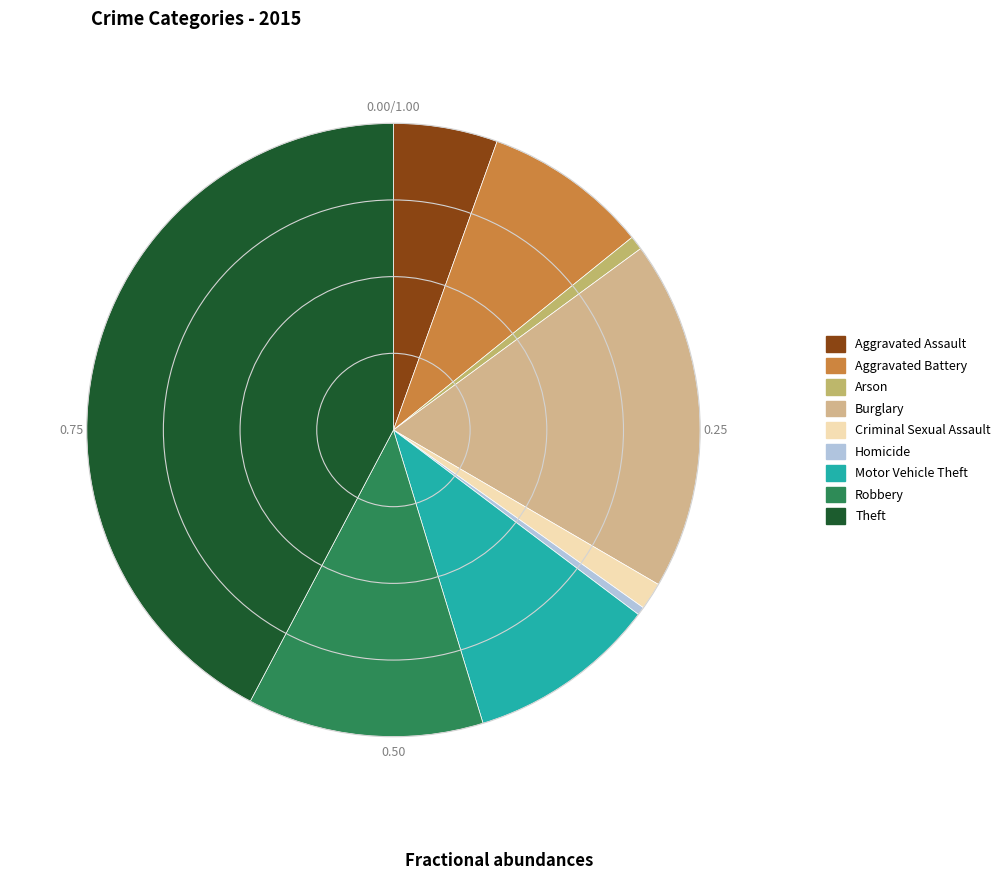

Does Burglary represent more than half of the total?

No